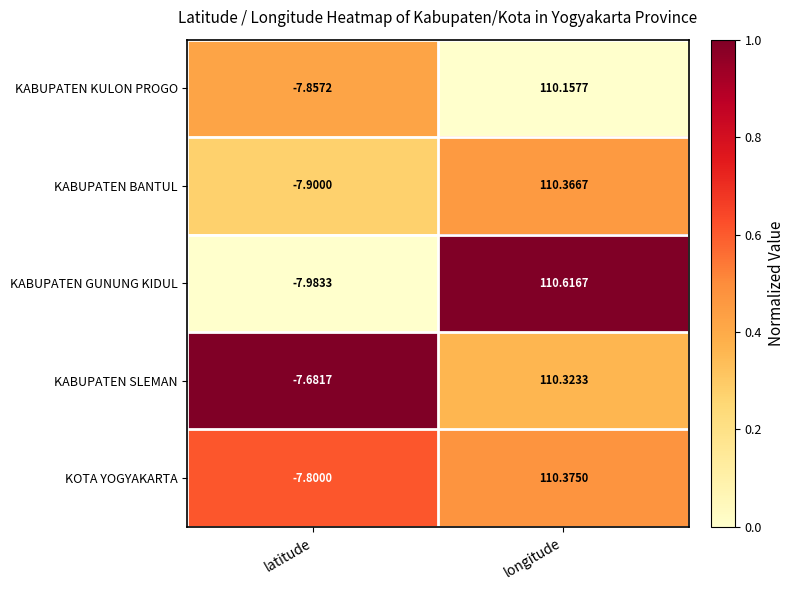

Which series has the widest spread of values?

KABUPATEN GUNUNG KIDUL